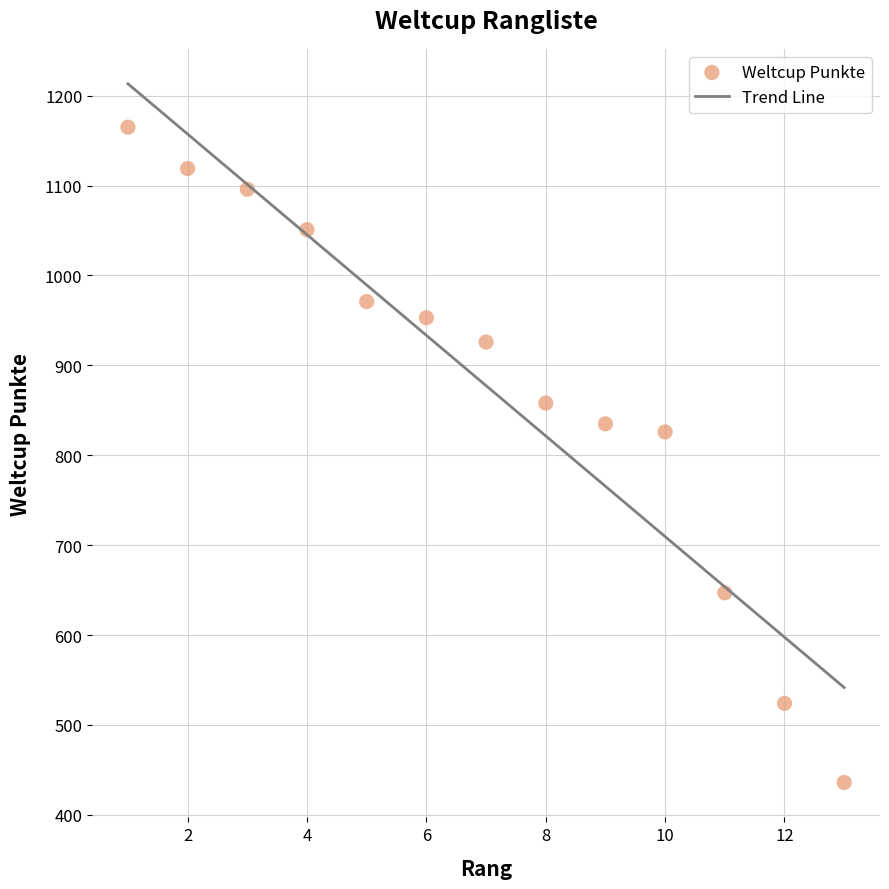

What is the range of Y values (max minus min)?

729